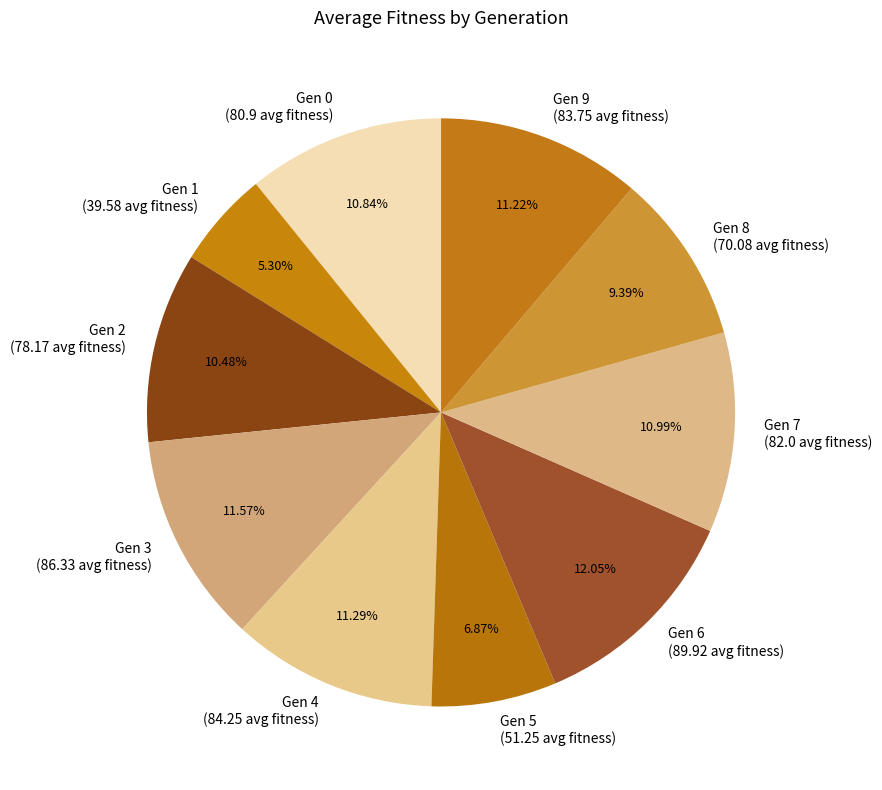

Which has a higher value, Gen 0 (80.9 avg fitness) or Gen 6 (89.92 avg fitness)?

Gen 6 (89.92 avg fitness)